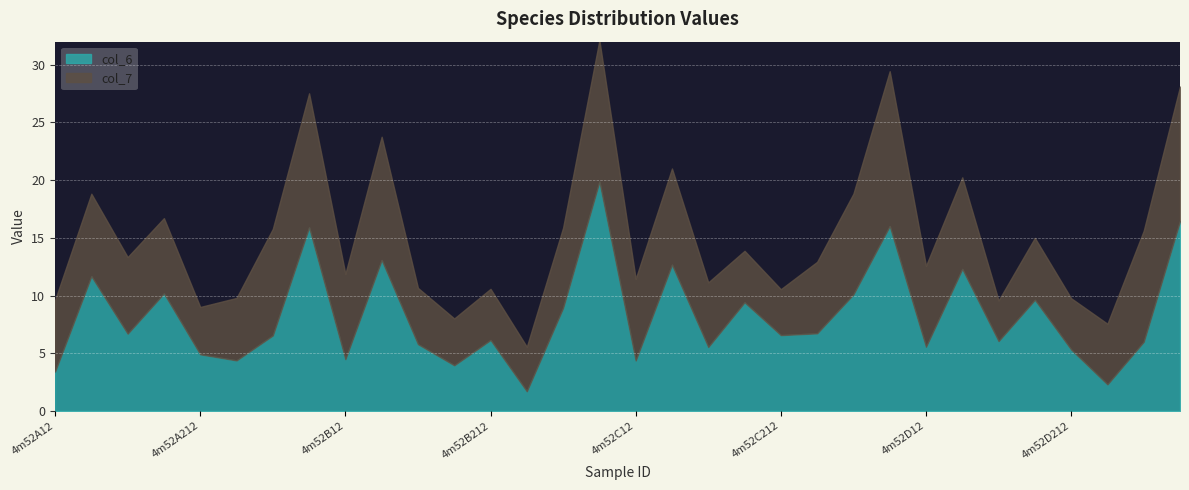

How many lines are shown in the chart?

2